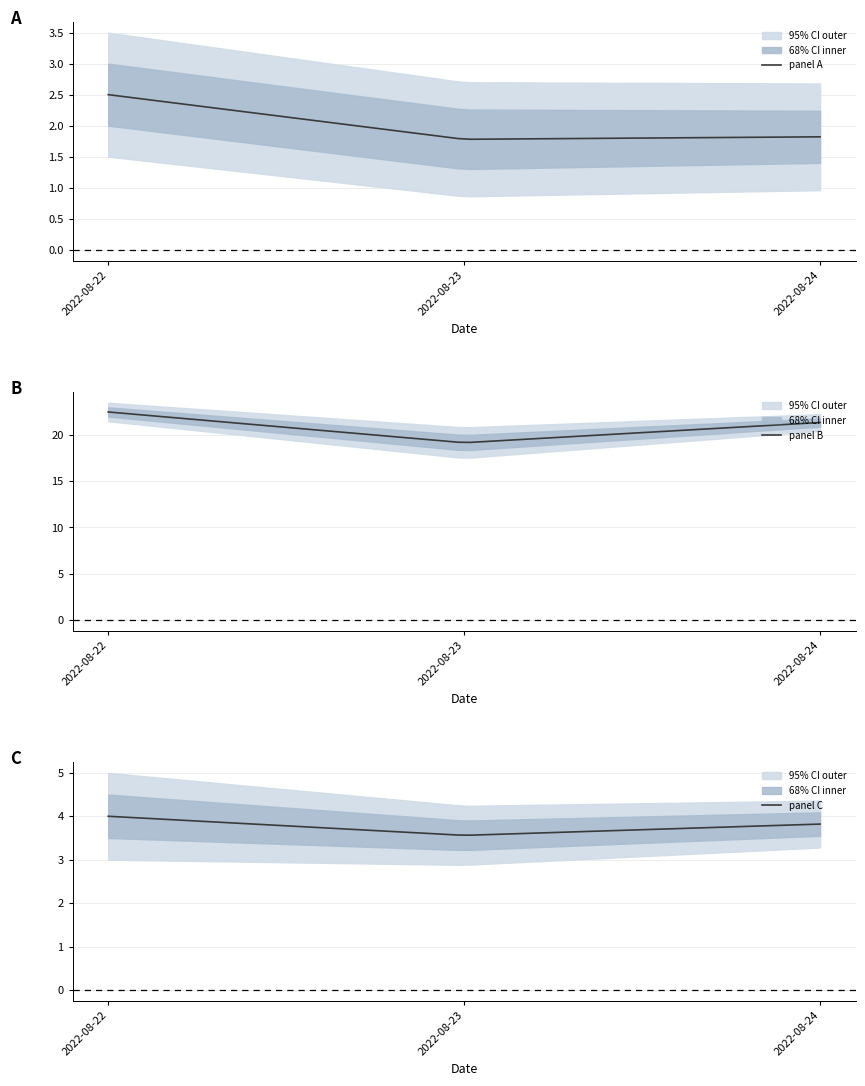

What is the minimum value for panel B?

19.2